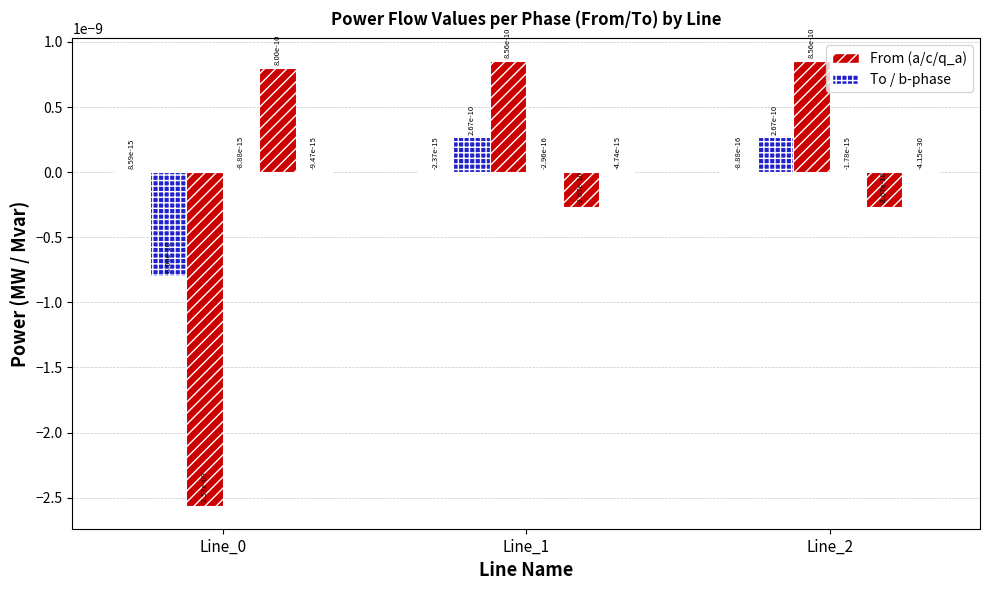

True or false: pf_p_a_to_mw has a value of -0.0 at Line_0.

False